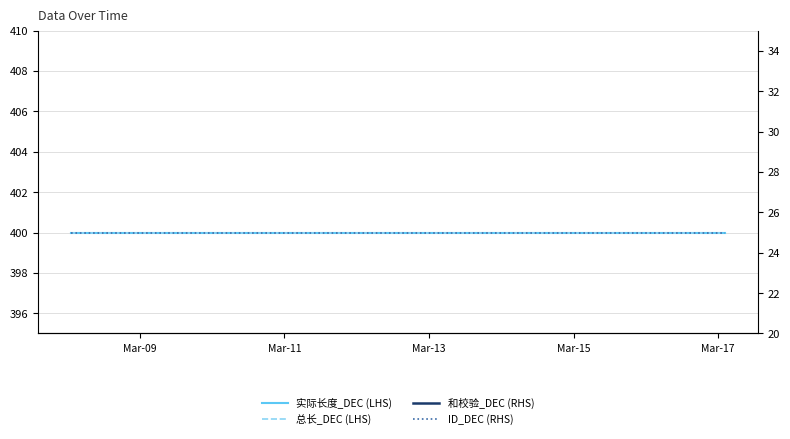

At how many categories does at least one series exceed 28?

19